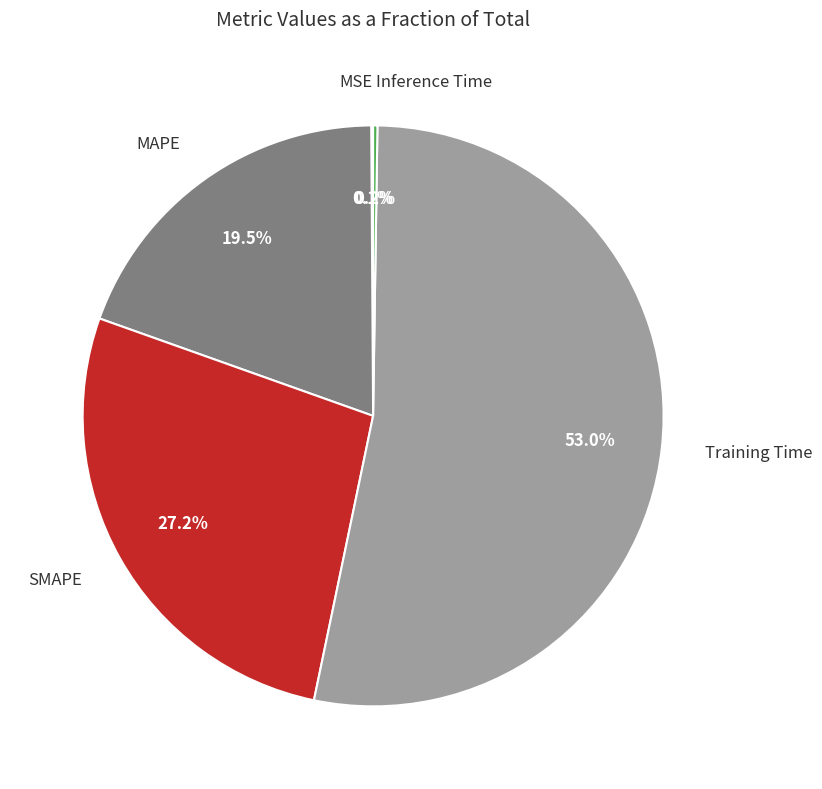

Does any single category account for the majority?

Yes